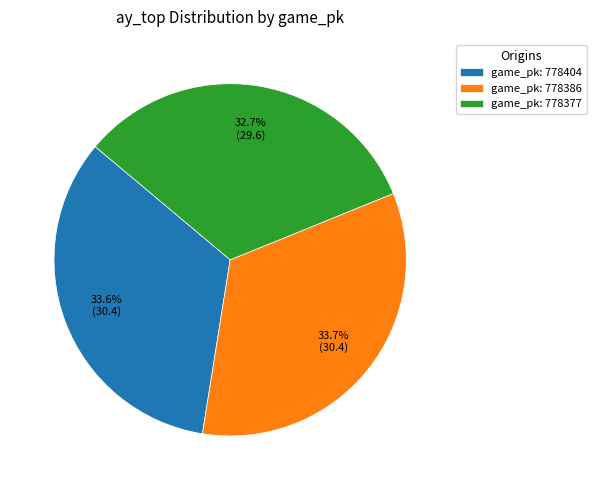

Does any single category account for the majority?

No